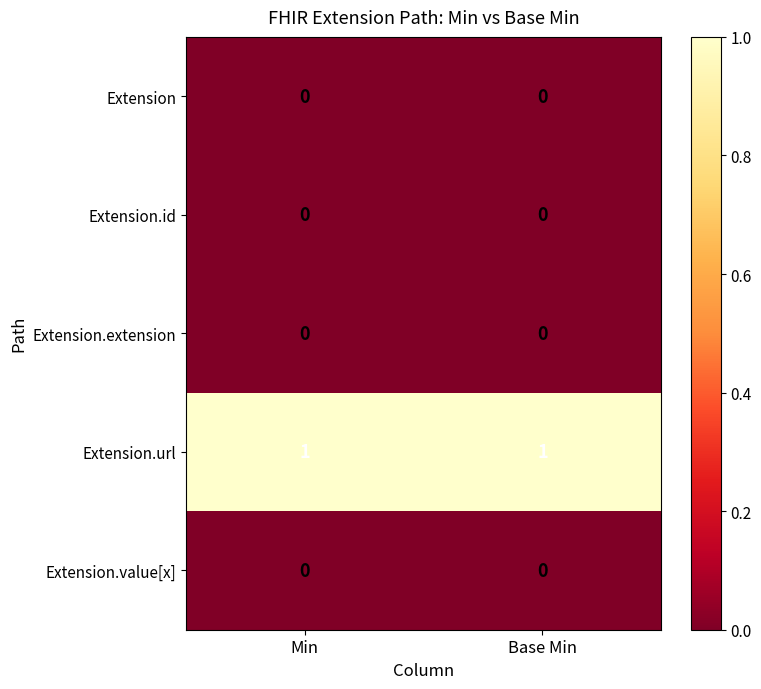

Which series has the largest total across all categories?

Extension.url